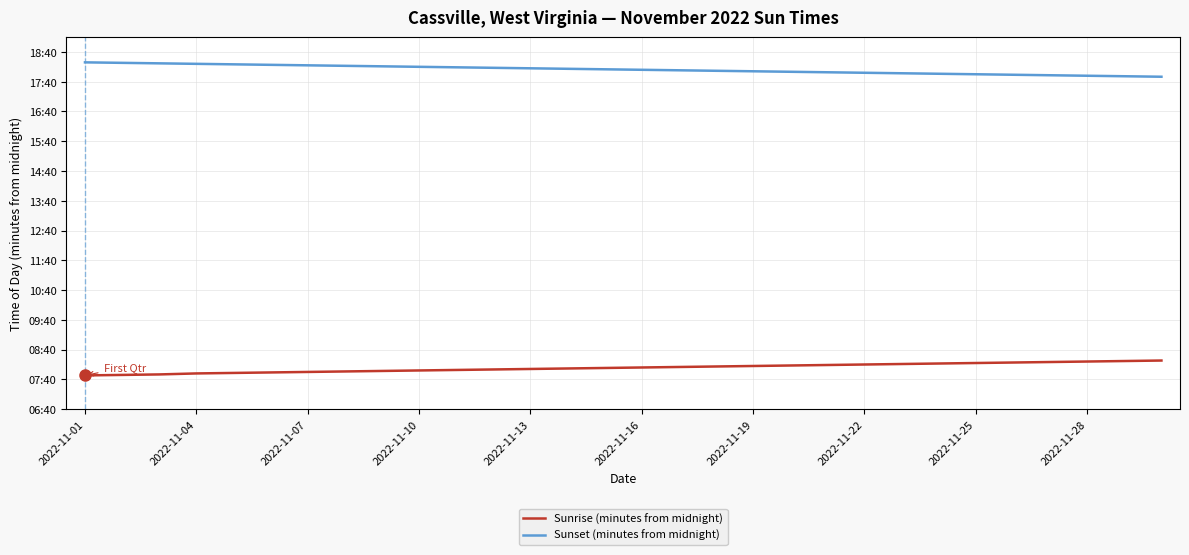

What are all the series names shown in the legend?

Sunrise (minutes from midnight), Sunset (minutes from midnight)